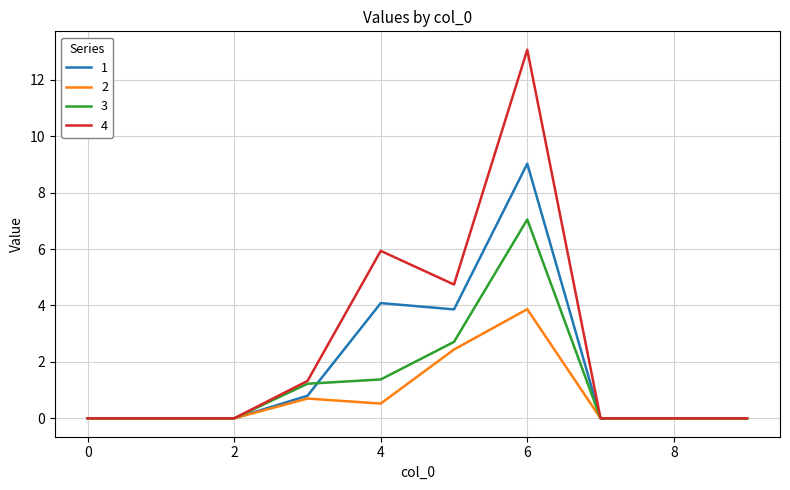

Which series has the widest spread of values?

4